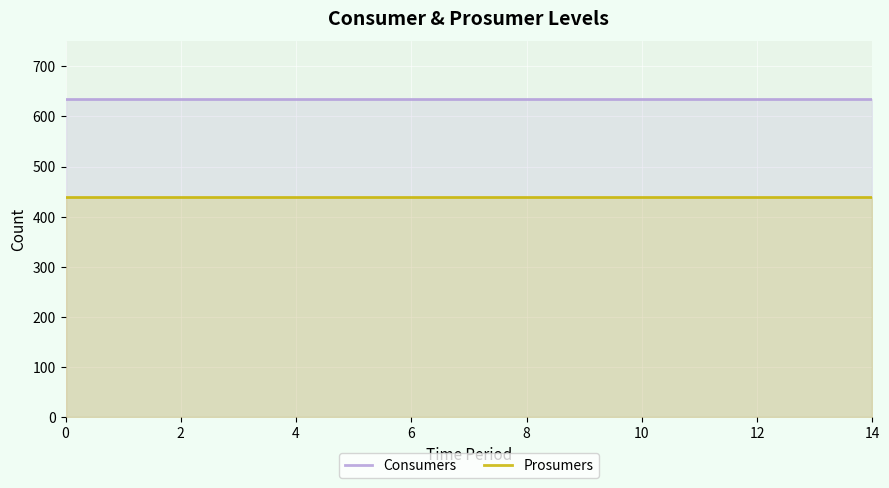

Which series has the largest range (max minus min)?

Consumers